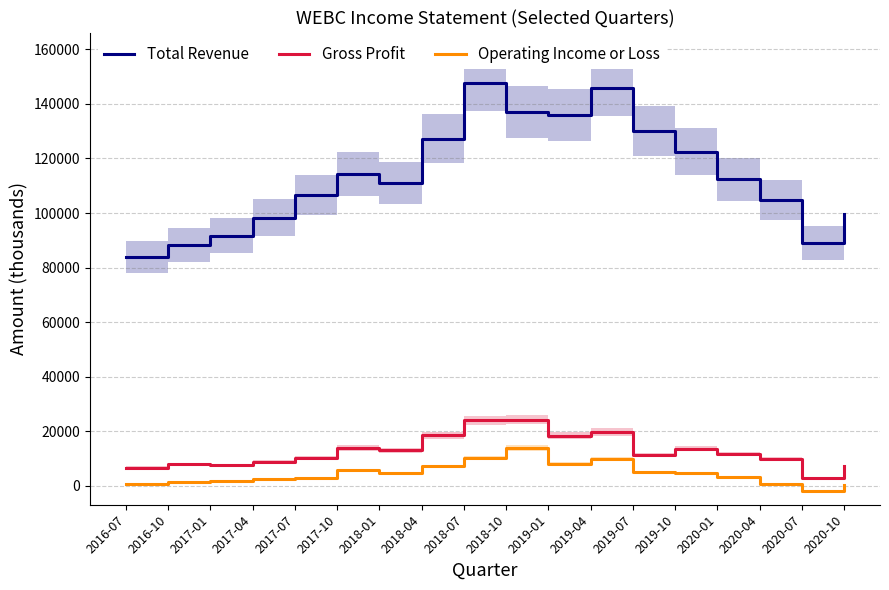

Where does the Operating Income or Loss series first go above 4600?

2017-10